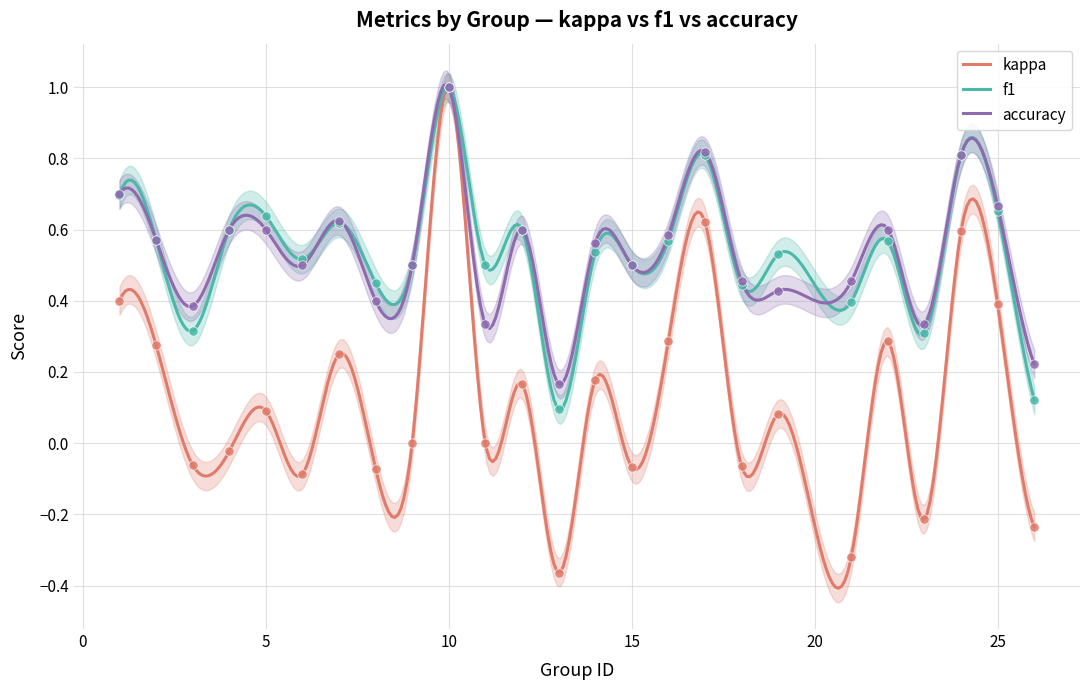

Which series reaches the minimum Y coordinate?

kappa